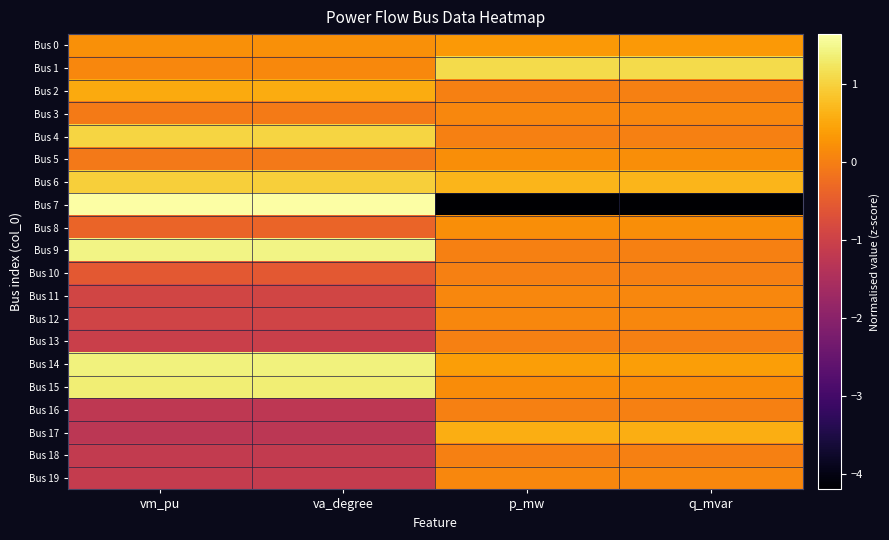

At va_degree, list the series in order from smallest to largest.

Bus 17, Bus 16, Bus 18, Bus 19, Bus 13, Bus 12, Bus 11, Bus 10, Bus 8, Bus 5, Bus 3, Bus 1, Bus 0, Bus 2, Bus 6, Bus 4, Bus 15, Bus 14, Bus 9, Bus 7